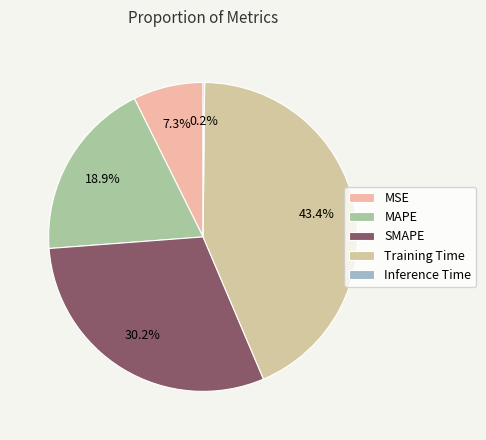

To the nearest percent, what portion does SMAPE represent?

30%